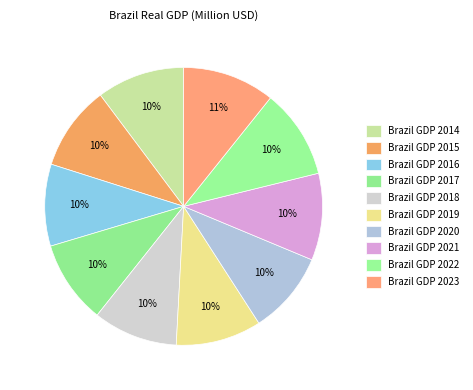

To the nearest percent, what is the difference between the largest and smallest slice percentages?

1%